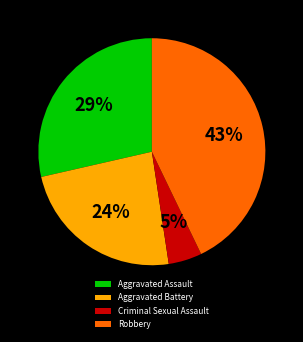

Combined, do Aggravated Battery and Criminal Sexual Assault account for over 50%?

No